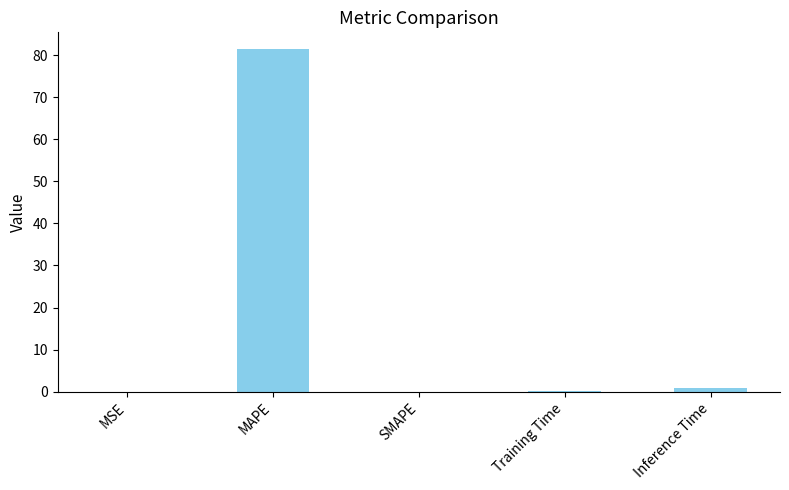

How many distinct data groups are displayed?

1